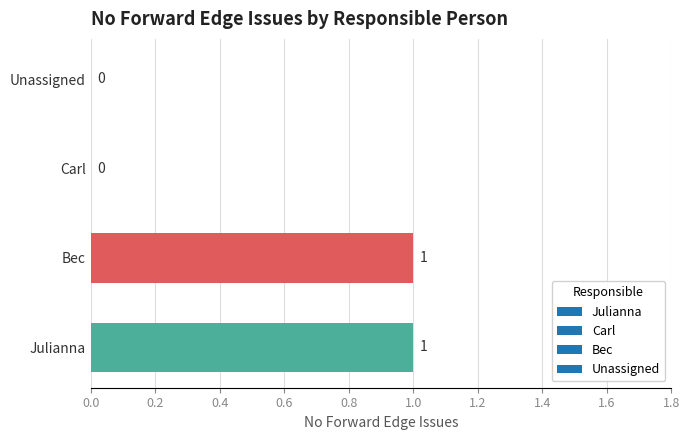

Does the chart contain stacked bars?

No